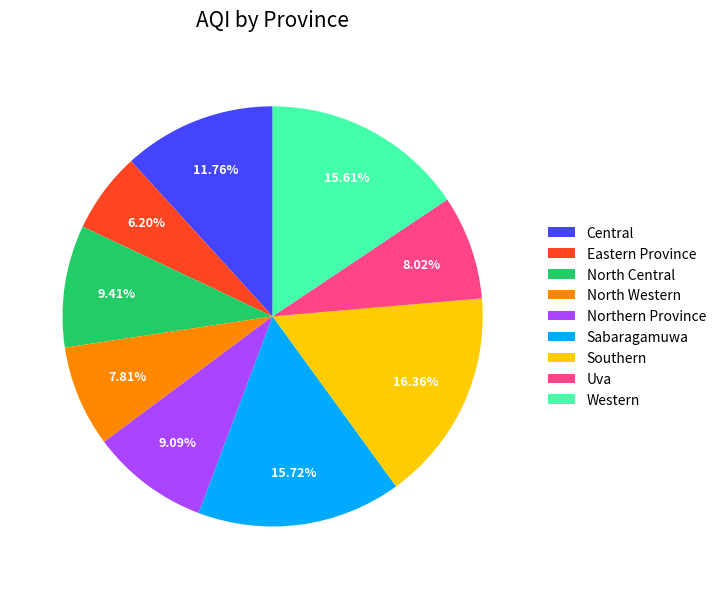

What is the total percentage of Uva and Western?

23.6%